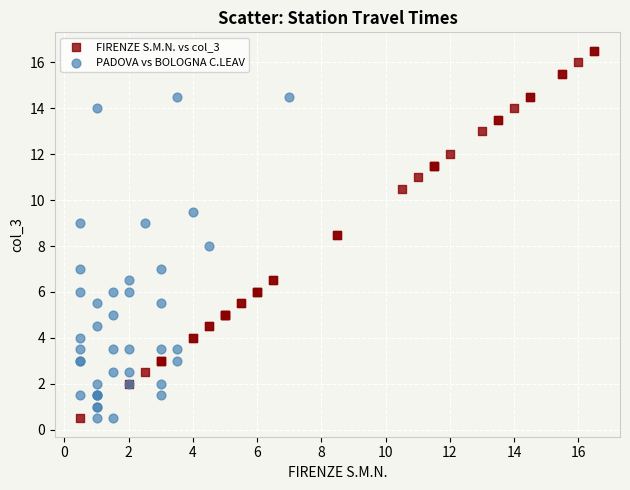

Which series reaches the maximum Y coordinate?

FIRENZE S.M.N. vs col_3